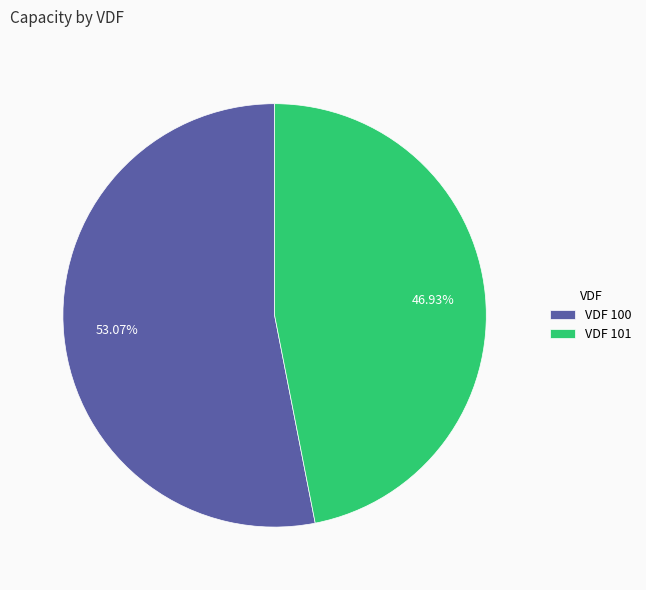

What is the ratio of the value at VDF 100 to the value at VDF 101?

1.1